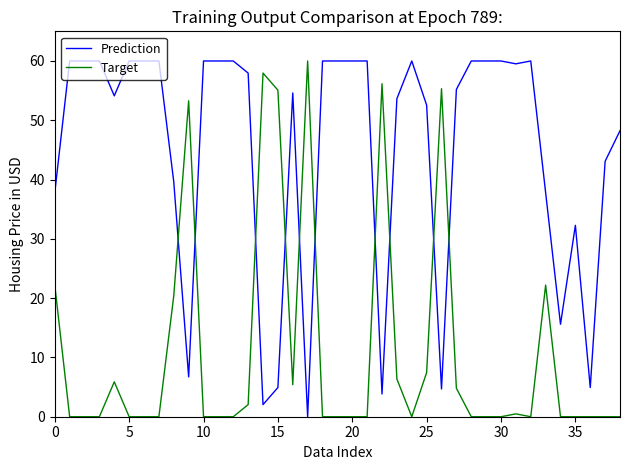

What is the maximum value shown in the chart?

60.0